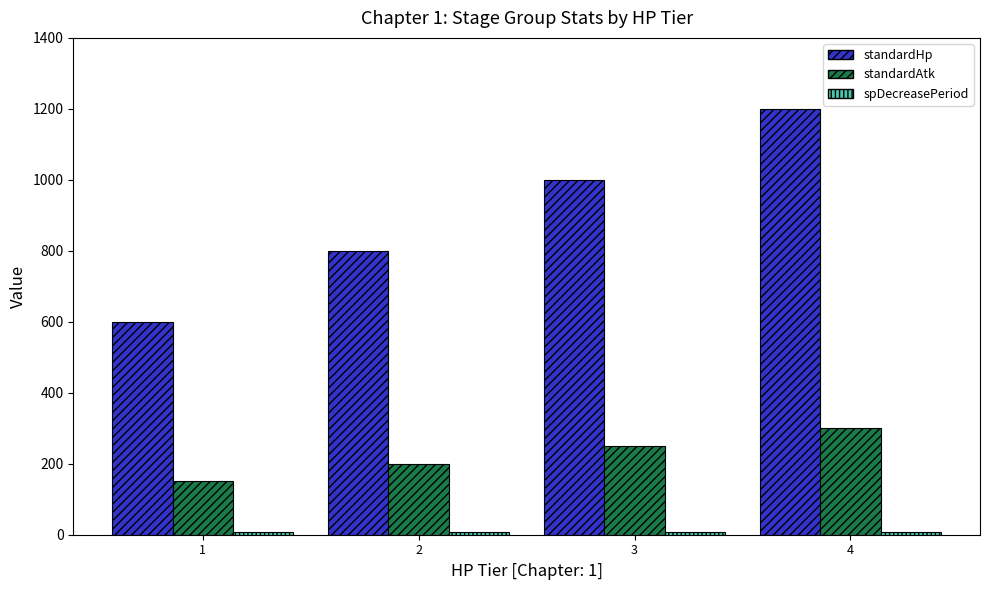

Rank the categories by standardAtk value from lowest to highest.

1, 2, 3, 4